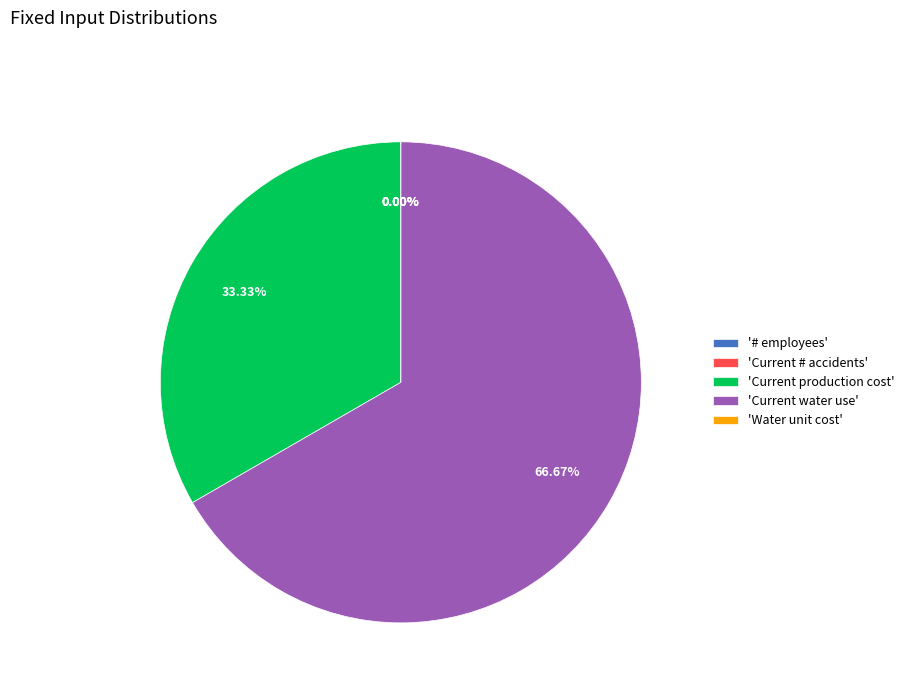

Does any single category account for the majority?

Yes